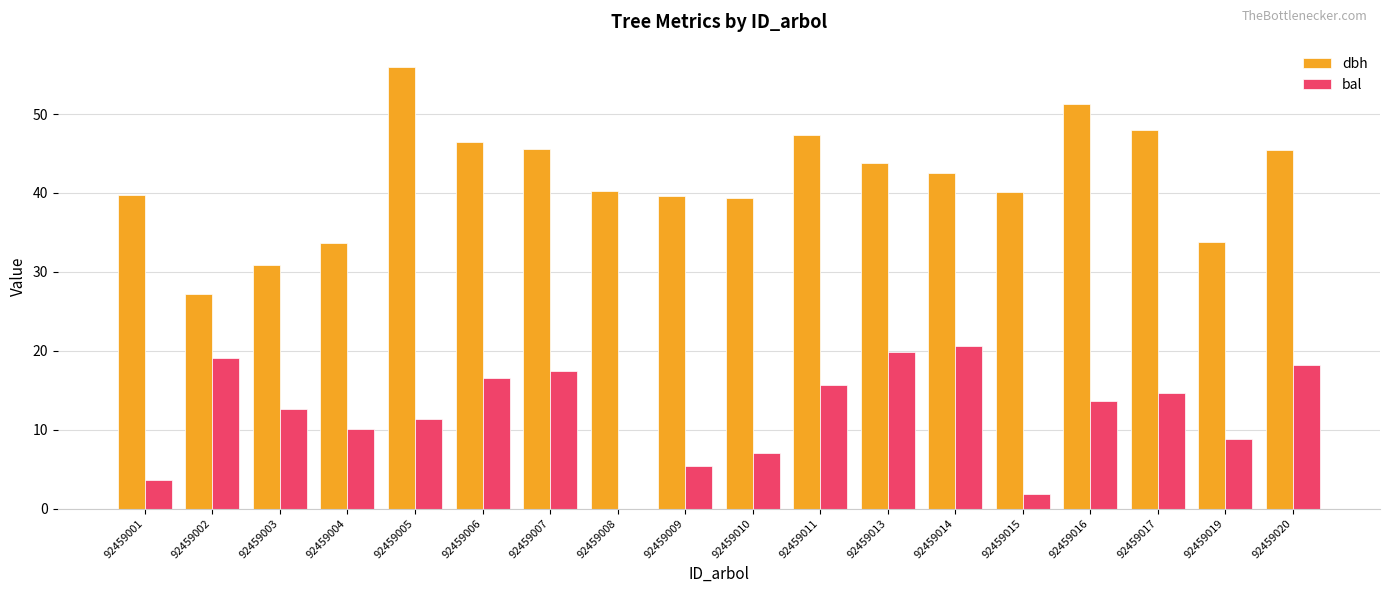

True or false: bal has a value of 15.6 at 92459011.

True